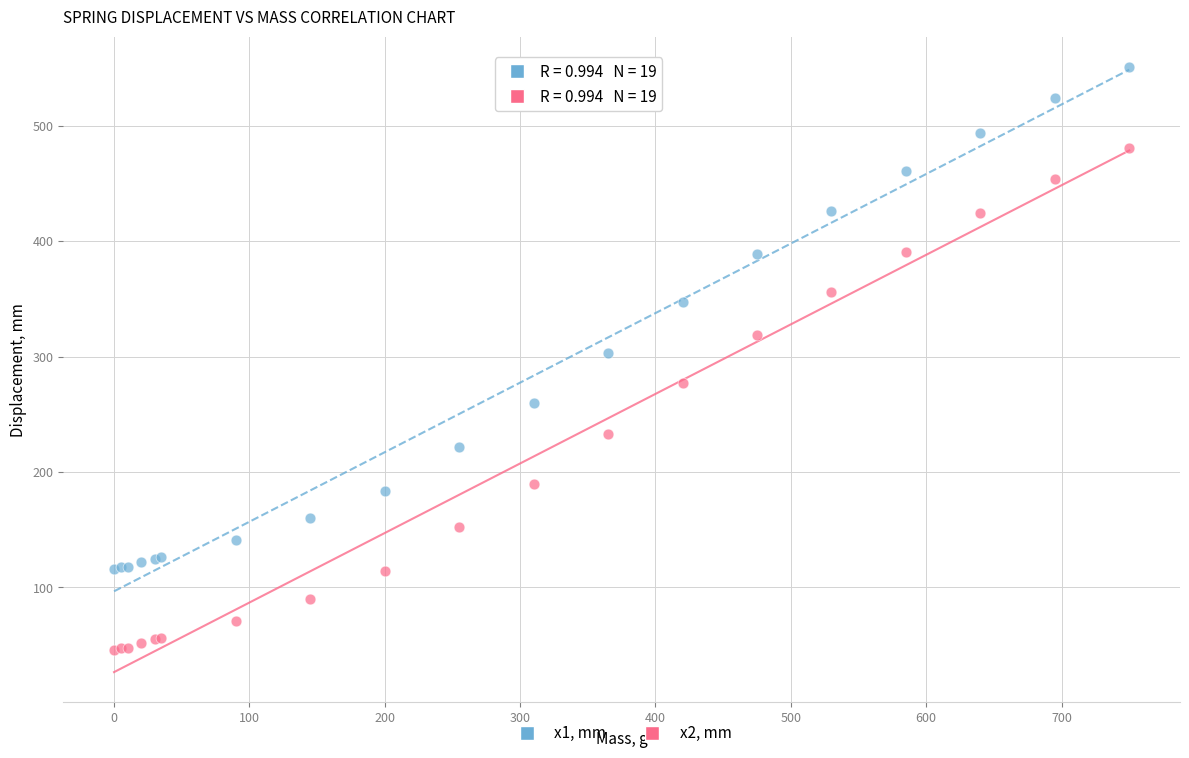

Which series contains the lowest Y value?

x2, mm